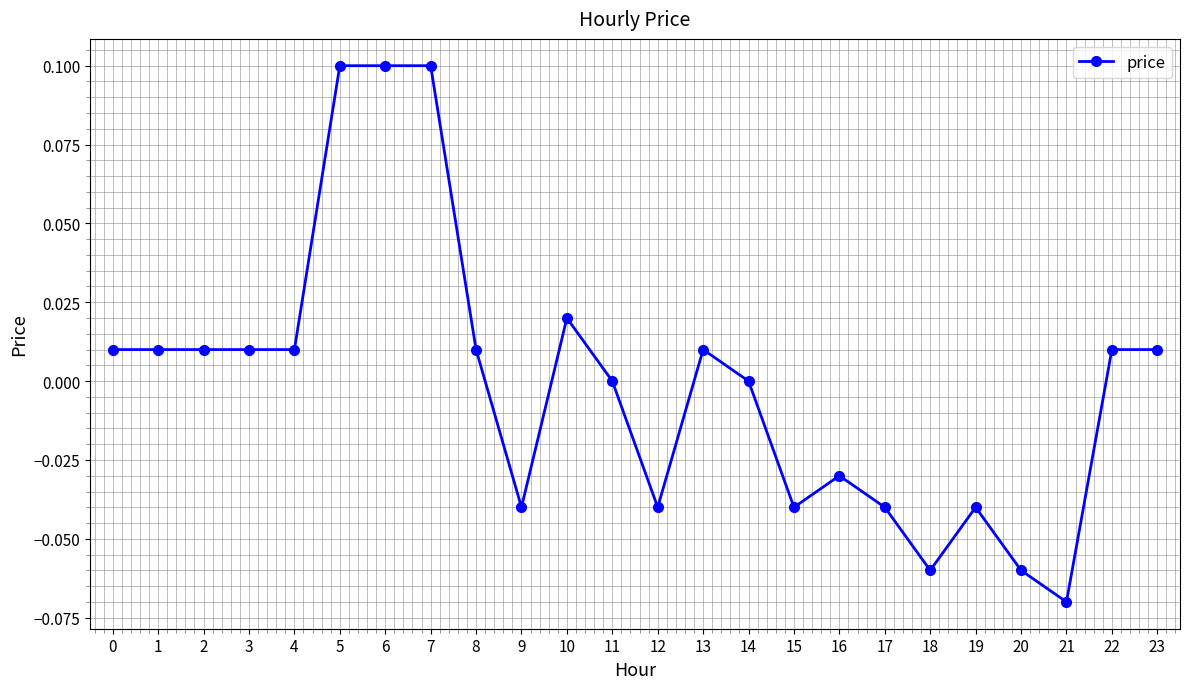

Which category has the lowest value across all series?

21